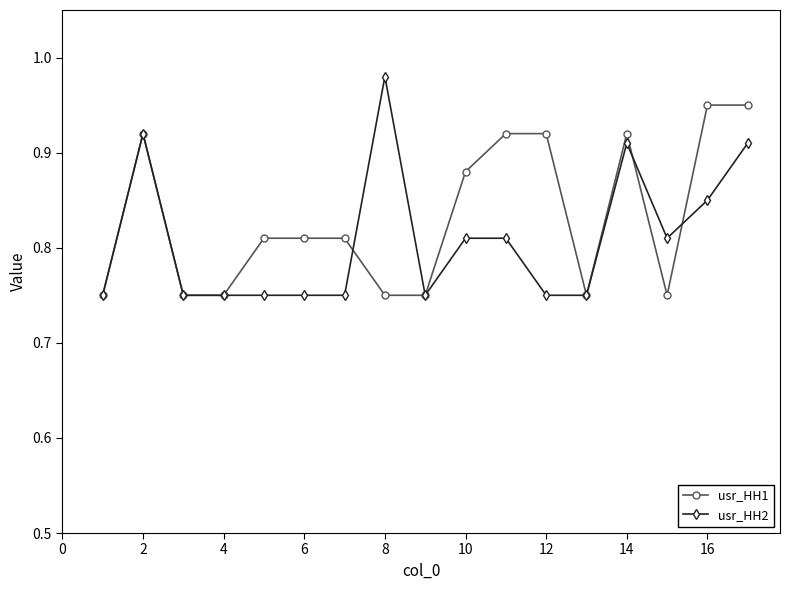

How many usr_HH1 values are between 0 and 1?

17